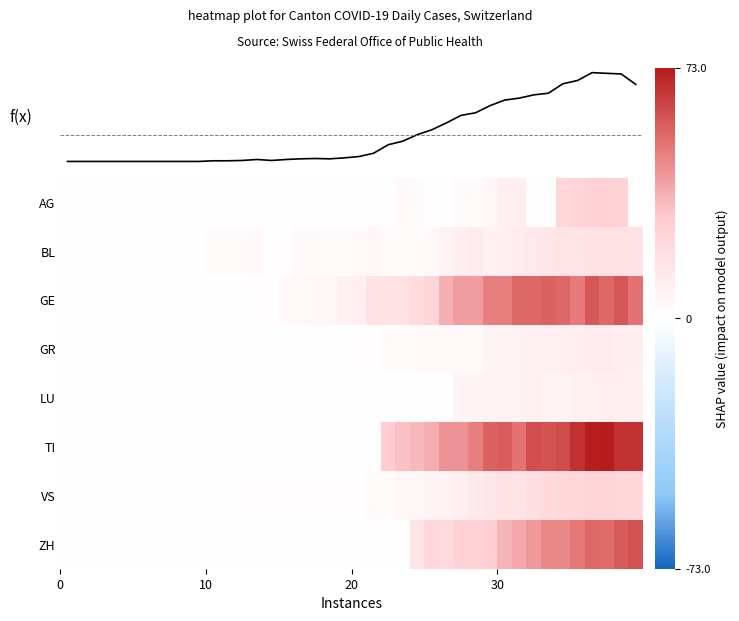

At which category is the sum across all series the highest?

36